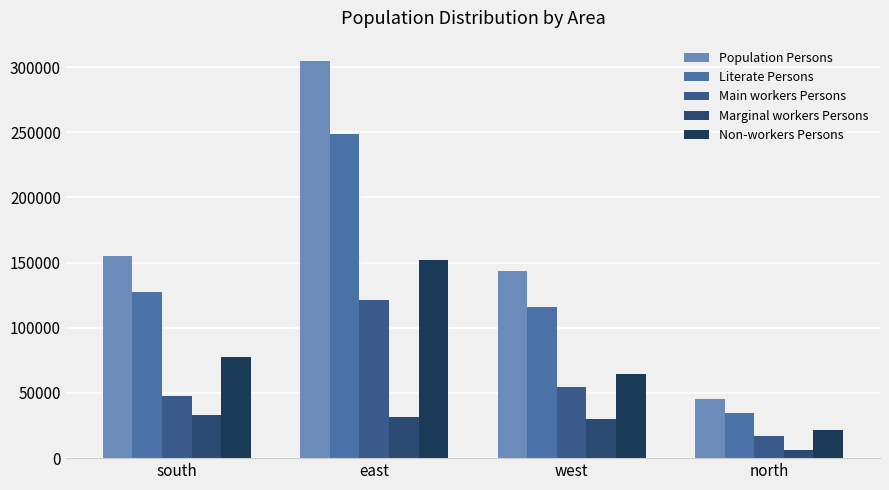

What is the maximum value shown in the chart?

305071